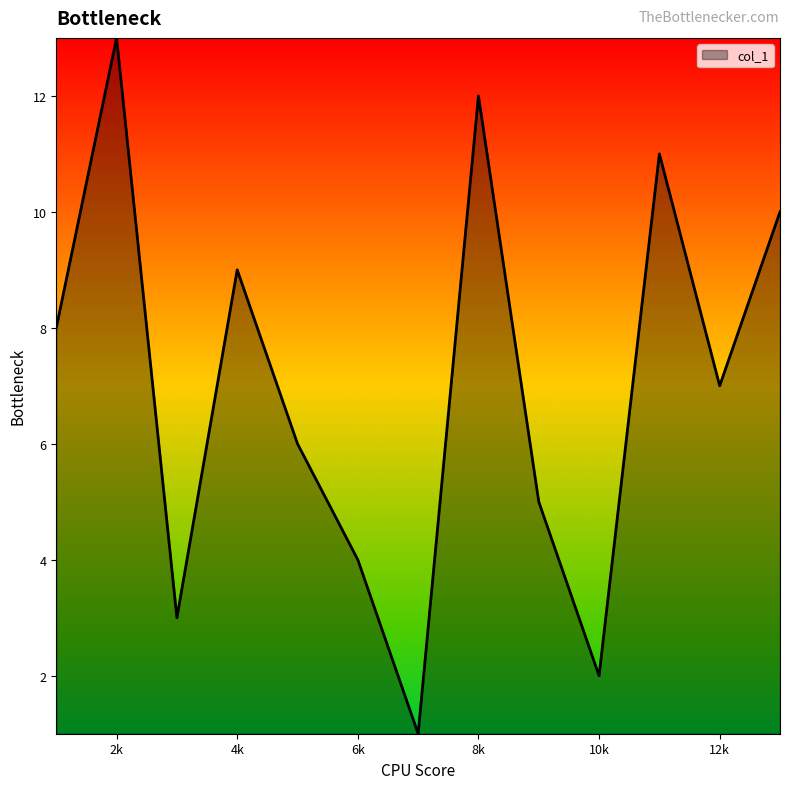

What is the greatest value displayed?

13